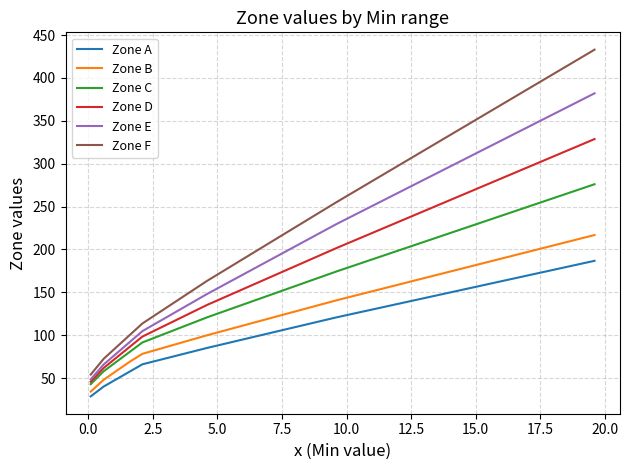

Which series has the largest total across all categories?

Zone F